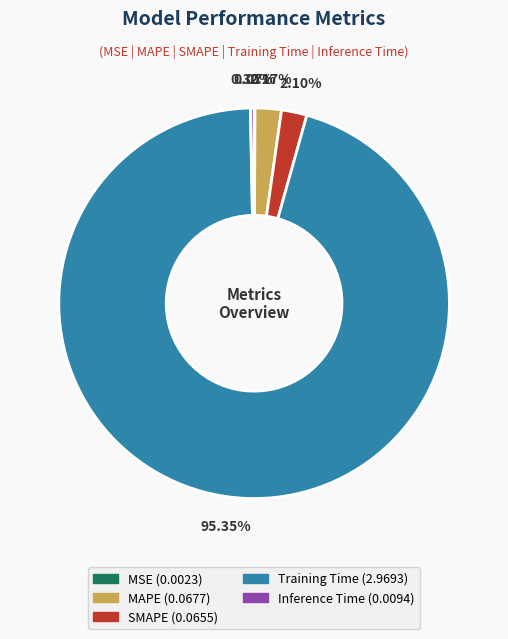

Between Training Time and Inference Time, which is larger?

Training Time